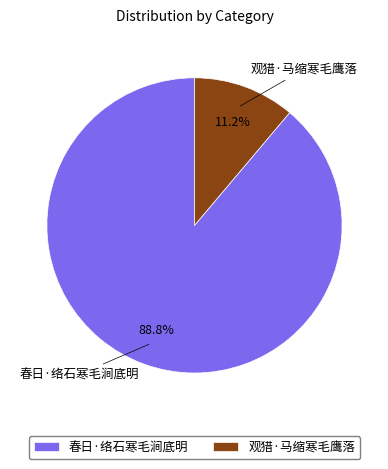

What is the smallest slice in the pie chart?

观猎·马缩寒毛鹰落